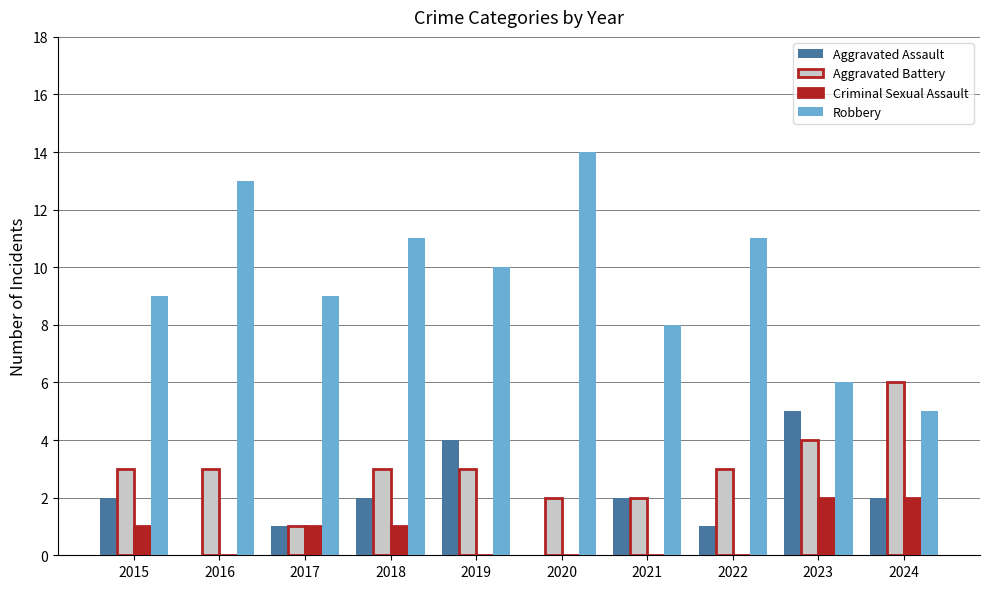

Reading left to right, what are all the values shown in this chart?

Aggravated Assault: 2	0	1	2	4	0	2	1	5	2
Aggravated Battery: 3	3	1	3	3	2	2	3	4	6
Criminal Sexual Assault: 1	0	1	1	0	0	0	0	2	2
Robbery: 9	13	9	11	10	14	8	11	6	5